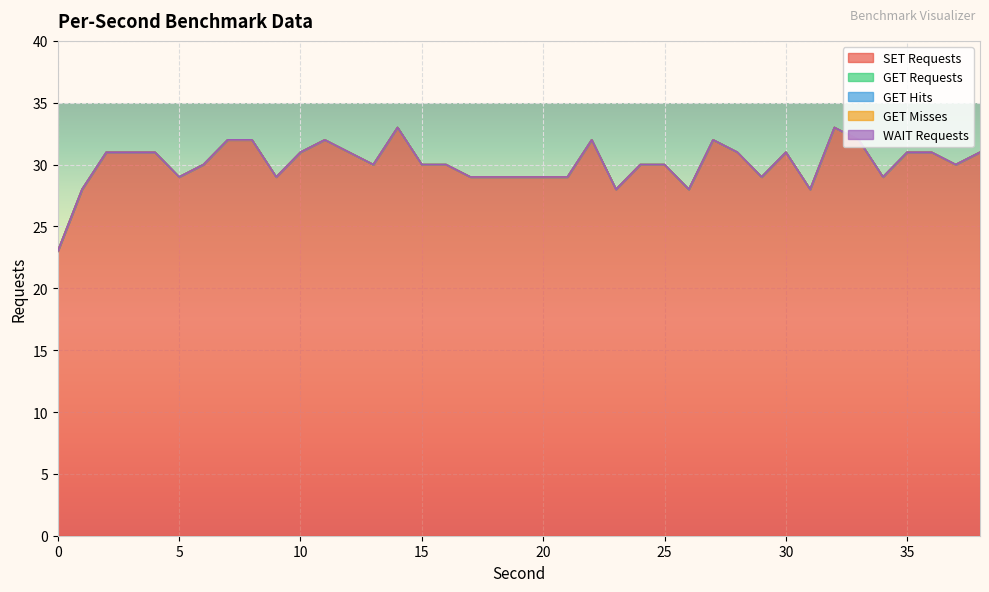

At which label does SET Requests reach its peak?

14